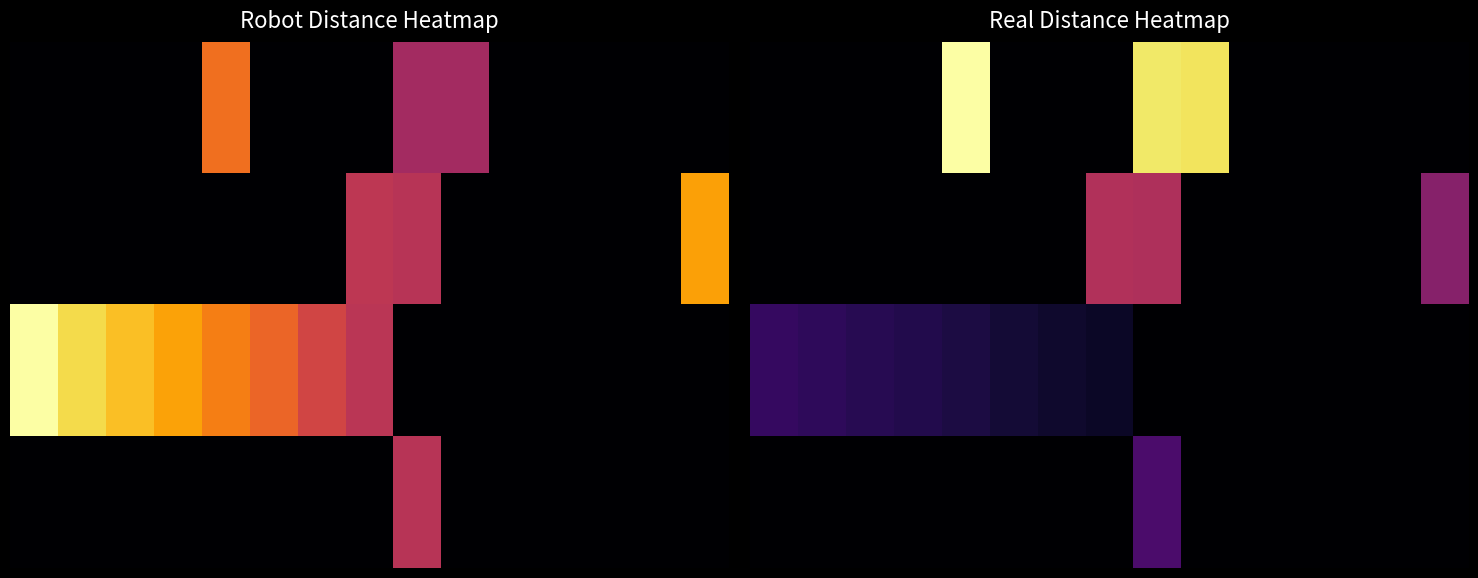

Rank the series by their maximum value, from lowest to highest.

robot_distance, real_distance